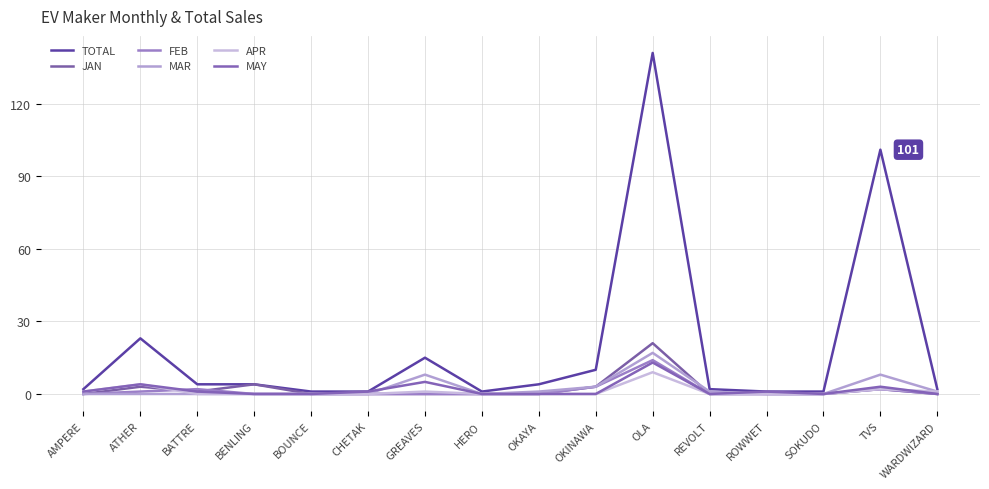

What is the spread (max minus min) of values at BATTRE?

4